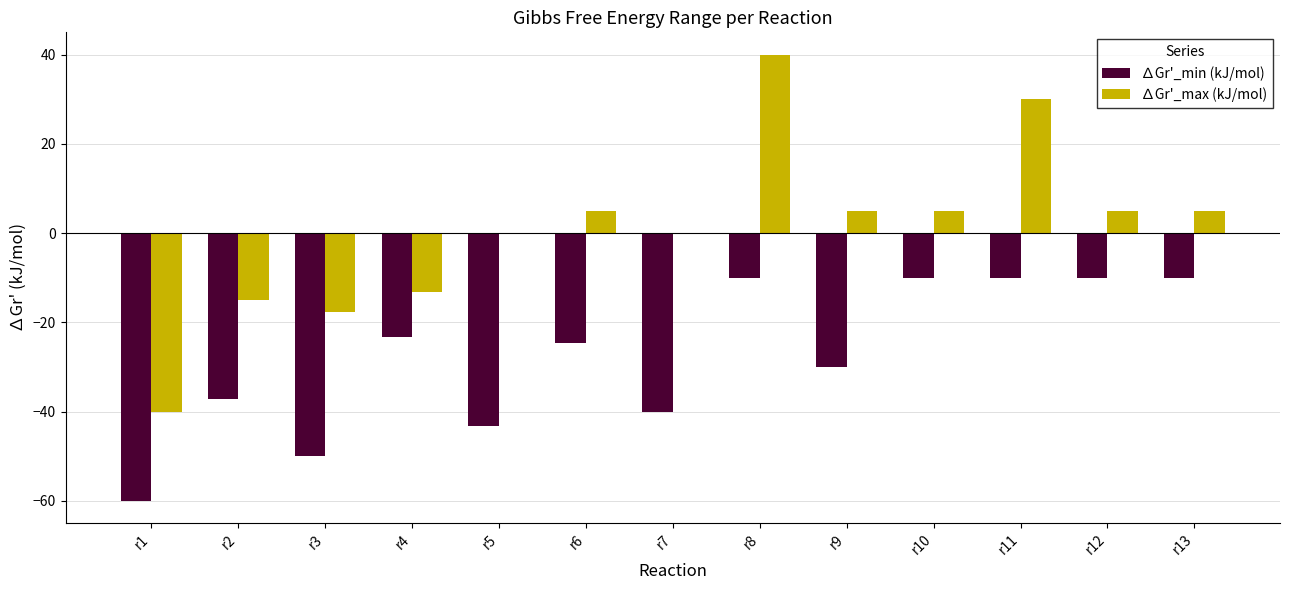

At which category is the sum across all series the highest?

r8